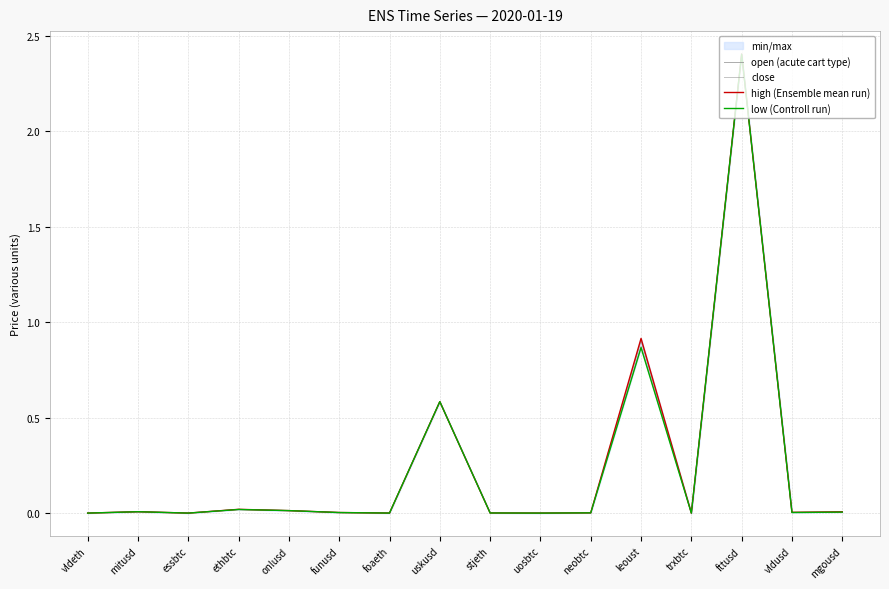

Which series has the largest total across all categories?

high (Ensemble mean run)